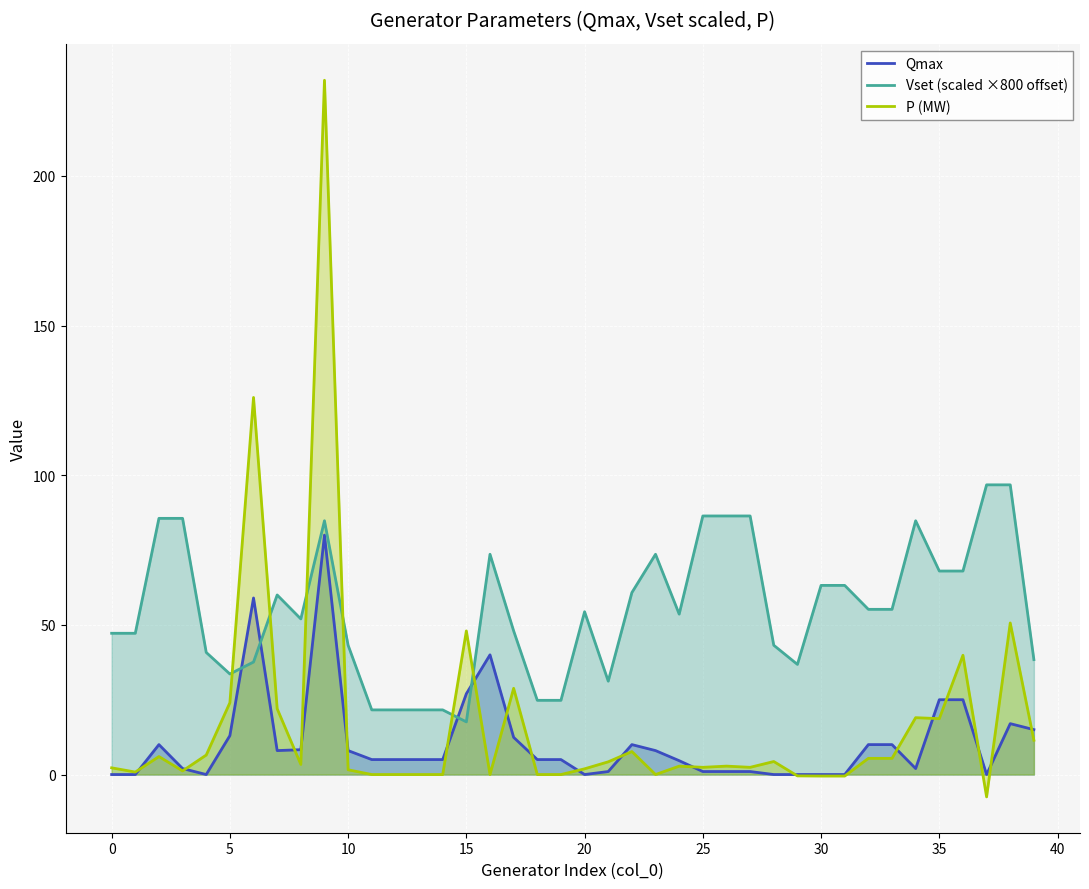

Rank the series by their maximum value, from highest to lowest.

P (MW), Vset (scaled ×800 offset), Qmax